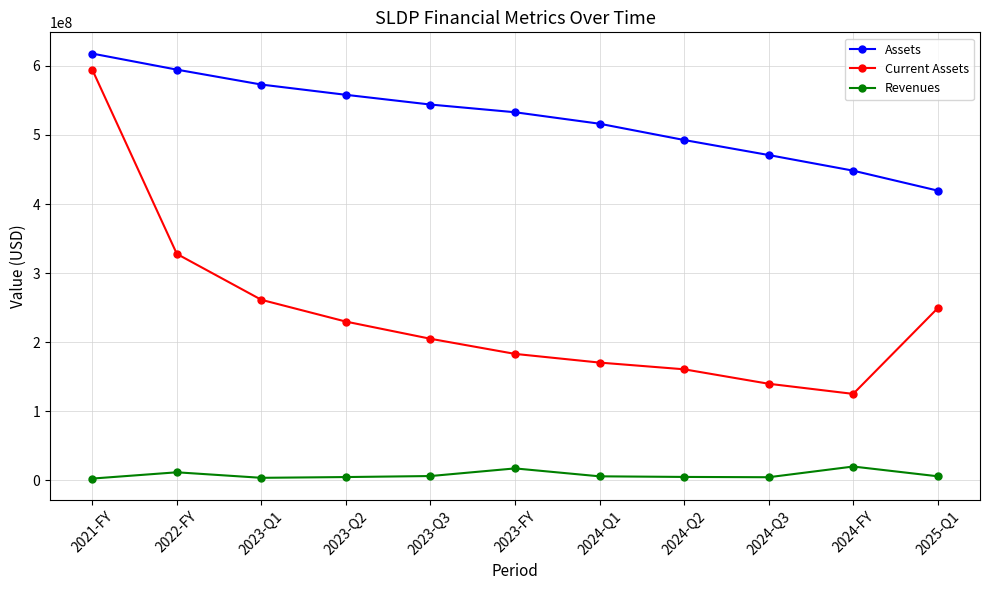

What value does the Current Assets series have at 2023-Q2, to the nearest 10?

229851000